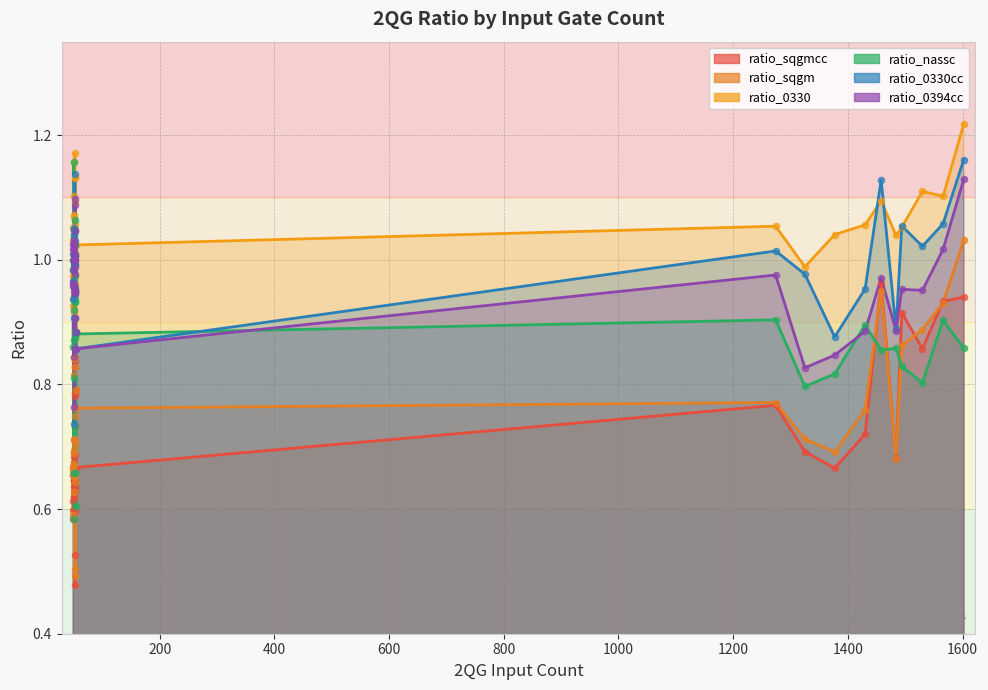

Is the value of ratio_0330cc at 38 greater than the value of ratio_nassc at 24?

No